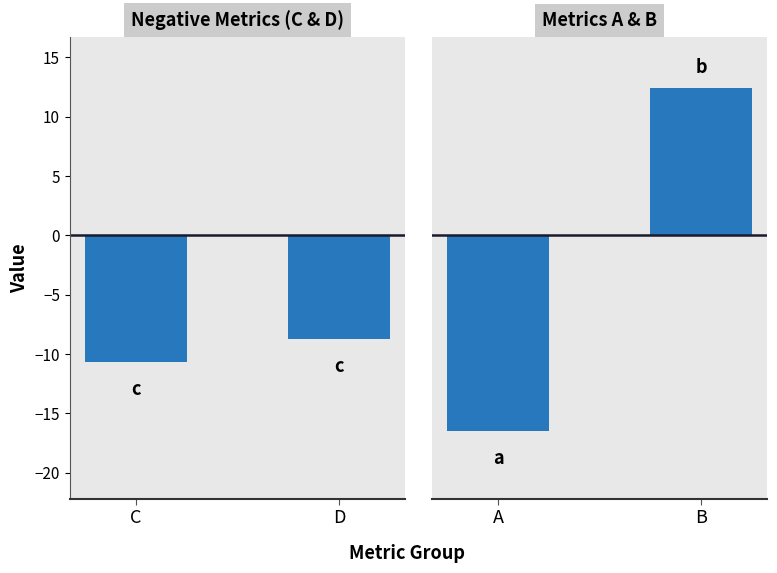

Rank the series at D from lowest to highest value.

Negative Metrics (C & D), Metrics A & B